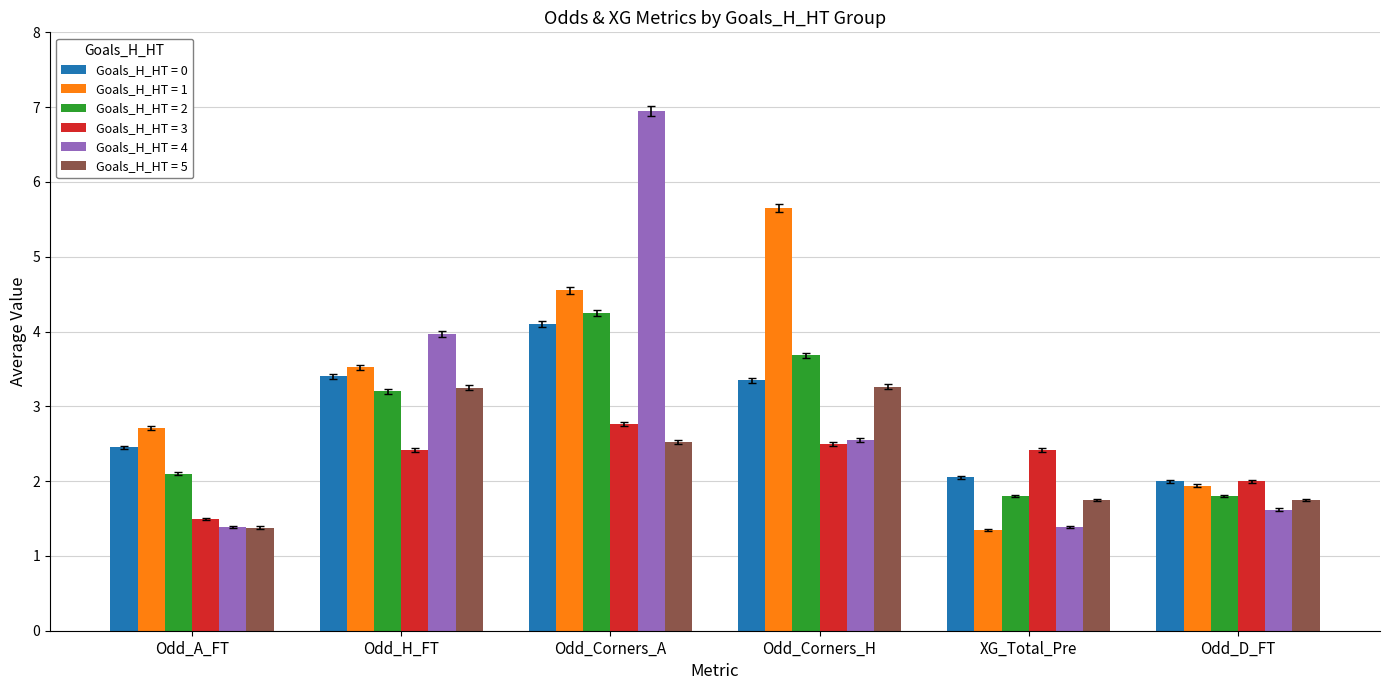

What is the value of the Goals_H_HT = 2 bar at the 4th from the left?

3.7